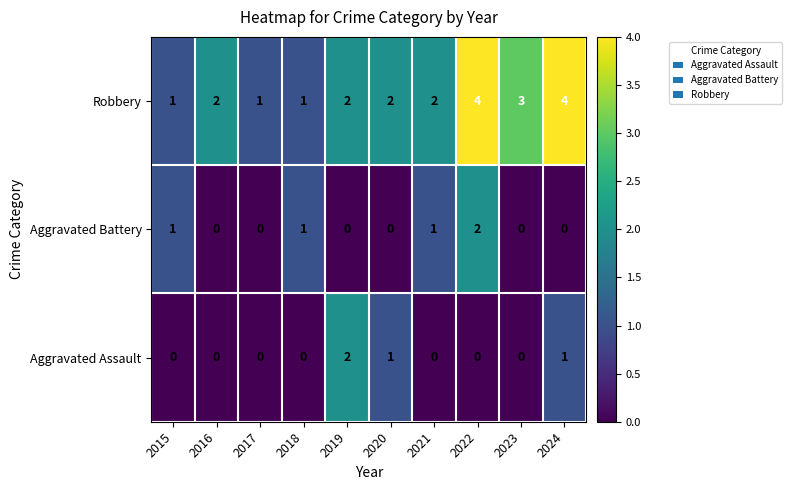

At how many categories does at least one series exceed 0?

10